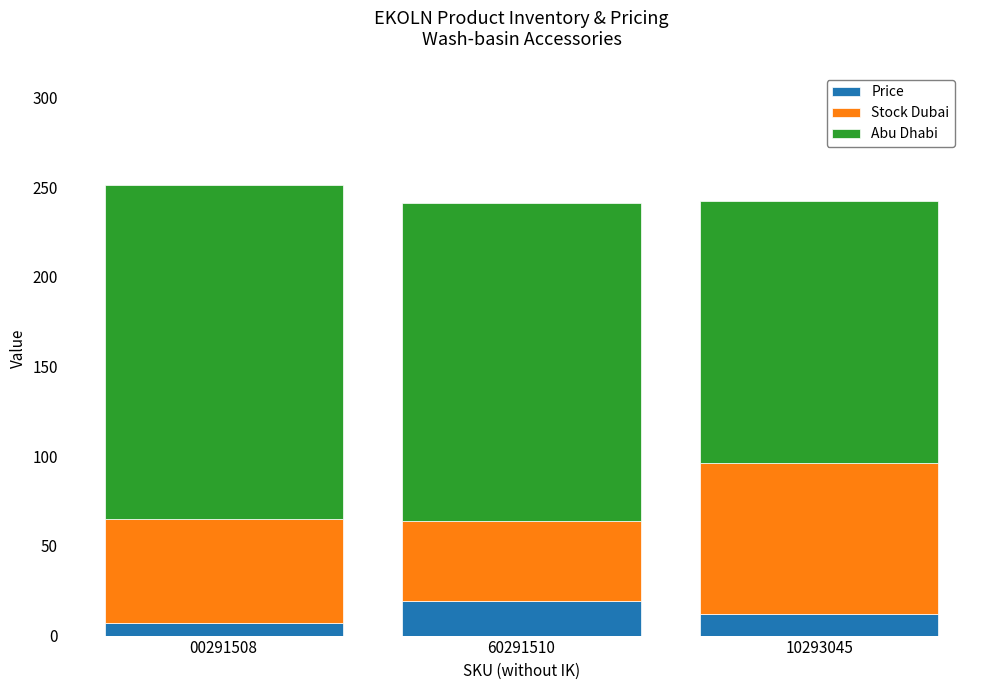

True or false: Price has a value of 32 at 60291510.

False